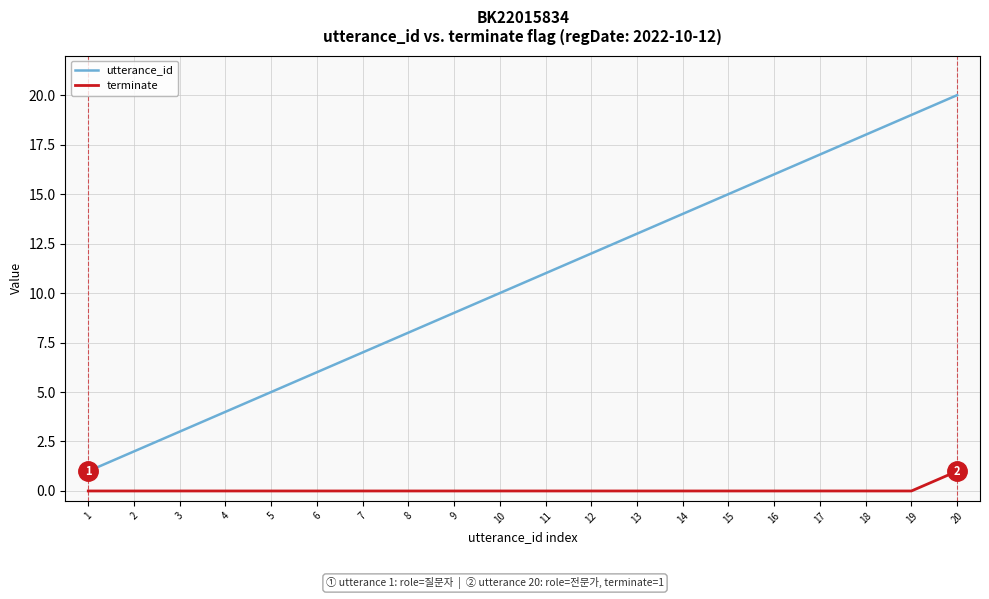

Which category has the highest value in the utterance_id series?

20